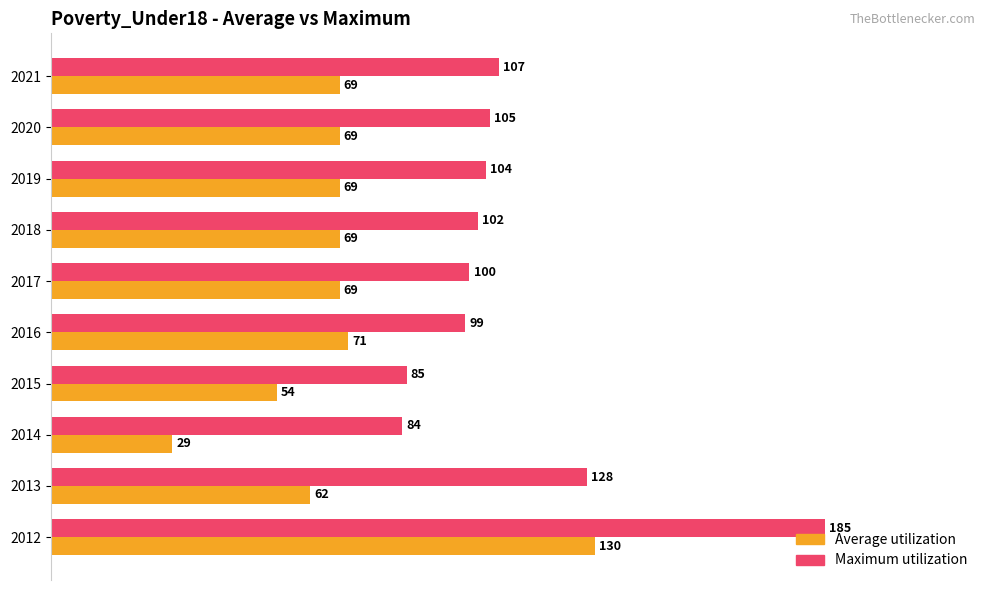

What is the sum of all Average utilization values?

691